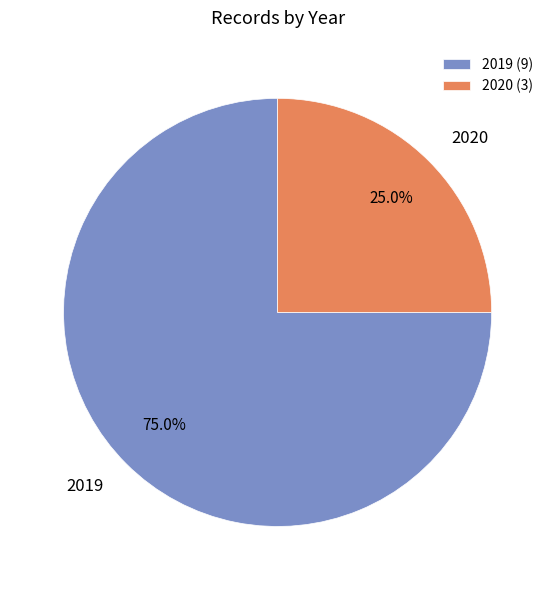

To the nearest percent, what is the difference between the 2019 and 2020 slice percentages?

50%